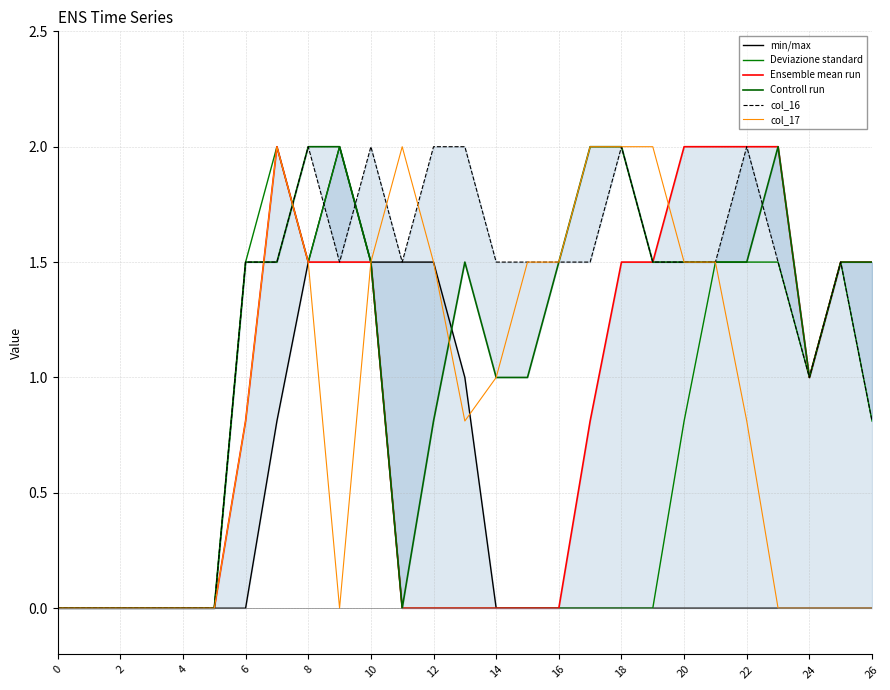

In col_17, how many points are higher than both neighbors (excluding endpoints)?

2